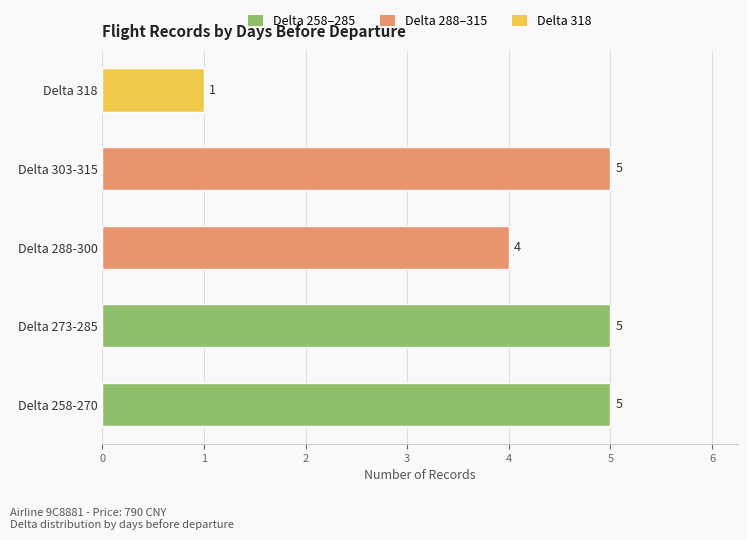

Is it true that the value at Delta 273-285 is 5?

True